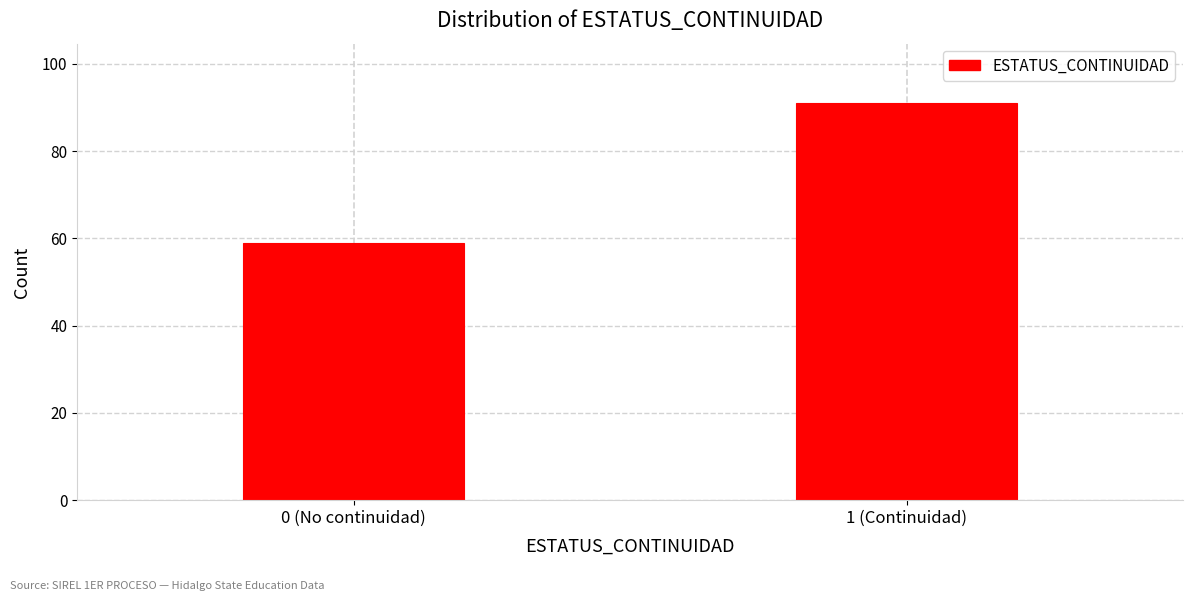

Reading right to left, list all the values displayed in this chart.

91	59